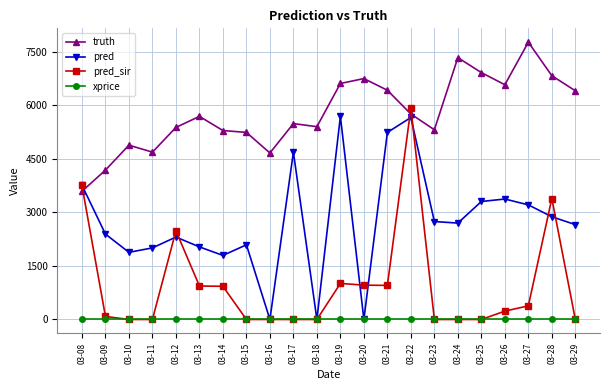

What is the total value across all series at 03-22?

17321.1